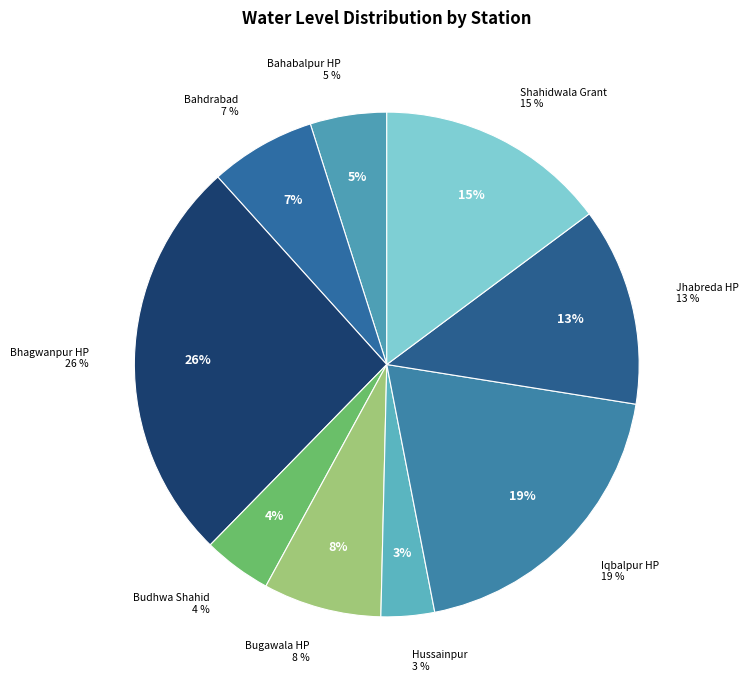

Rank the categories by value from highest to lowest.

Bhagwanpur HP, Iqbalpur HP, Shahidwala Grant, Jhabreda HP, Bugawala HP, Bahdrabad, Bahabalpur HP, Budhwa Shahid, Hussainpur